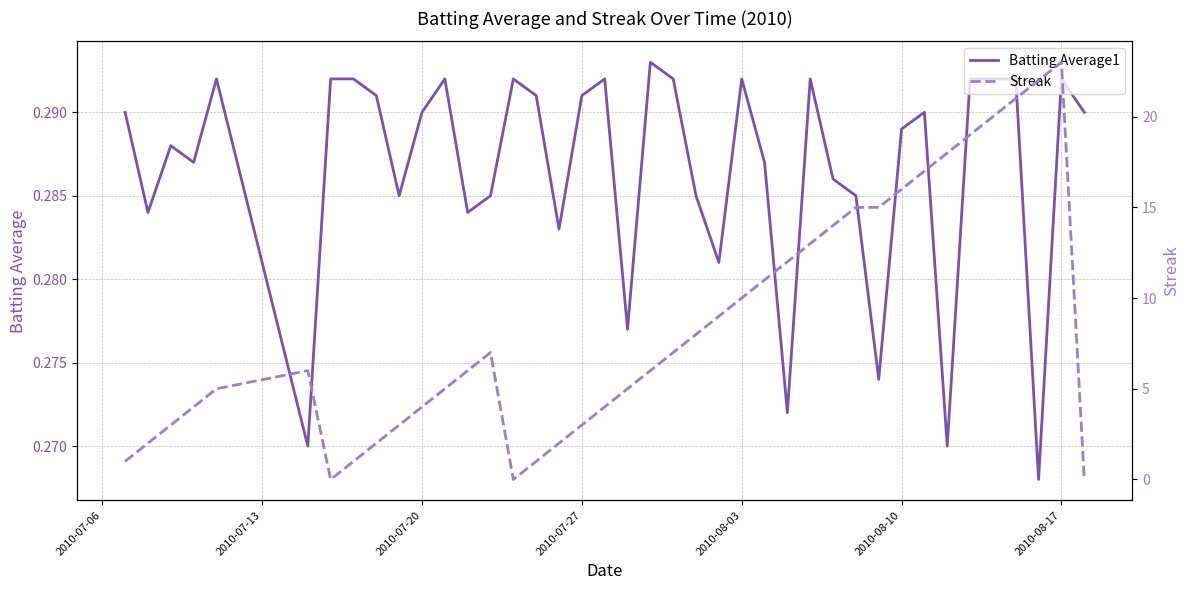

The Batting Average1 series shows 0.4 at 2010-08-03. True or false?

False